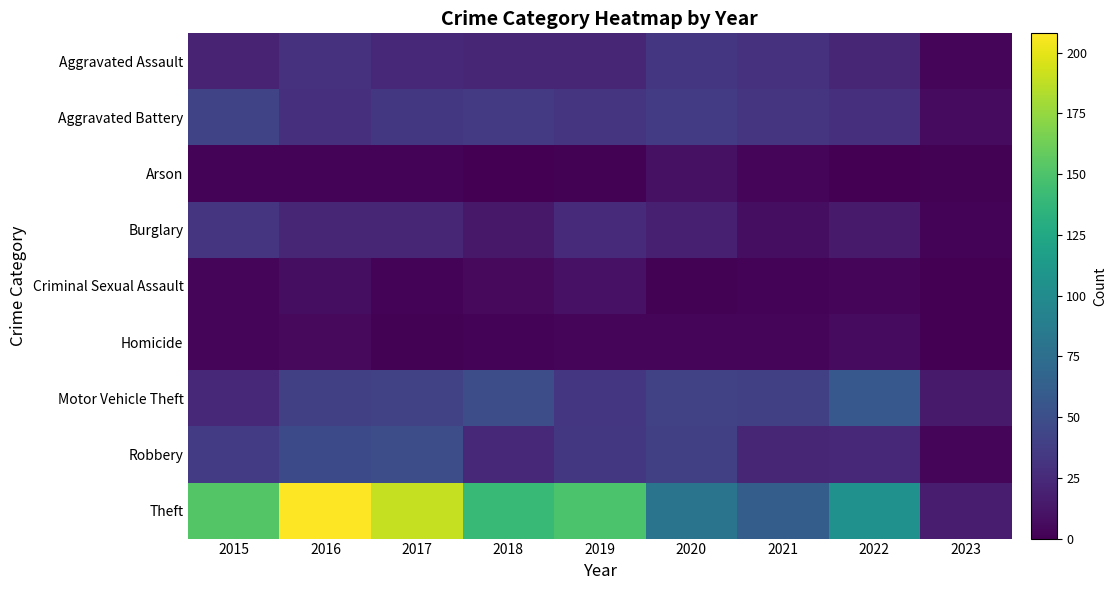

What is the total value across all series at 2017?

365